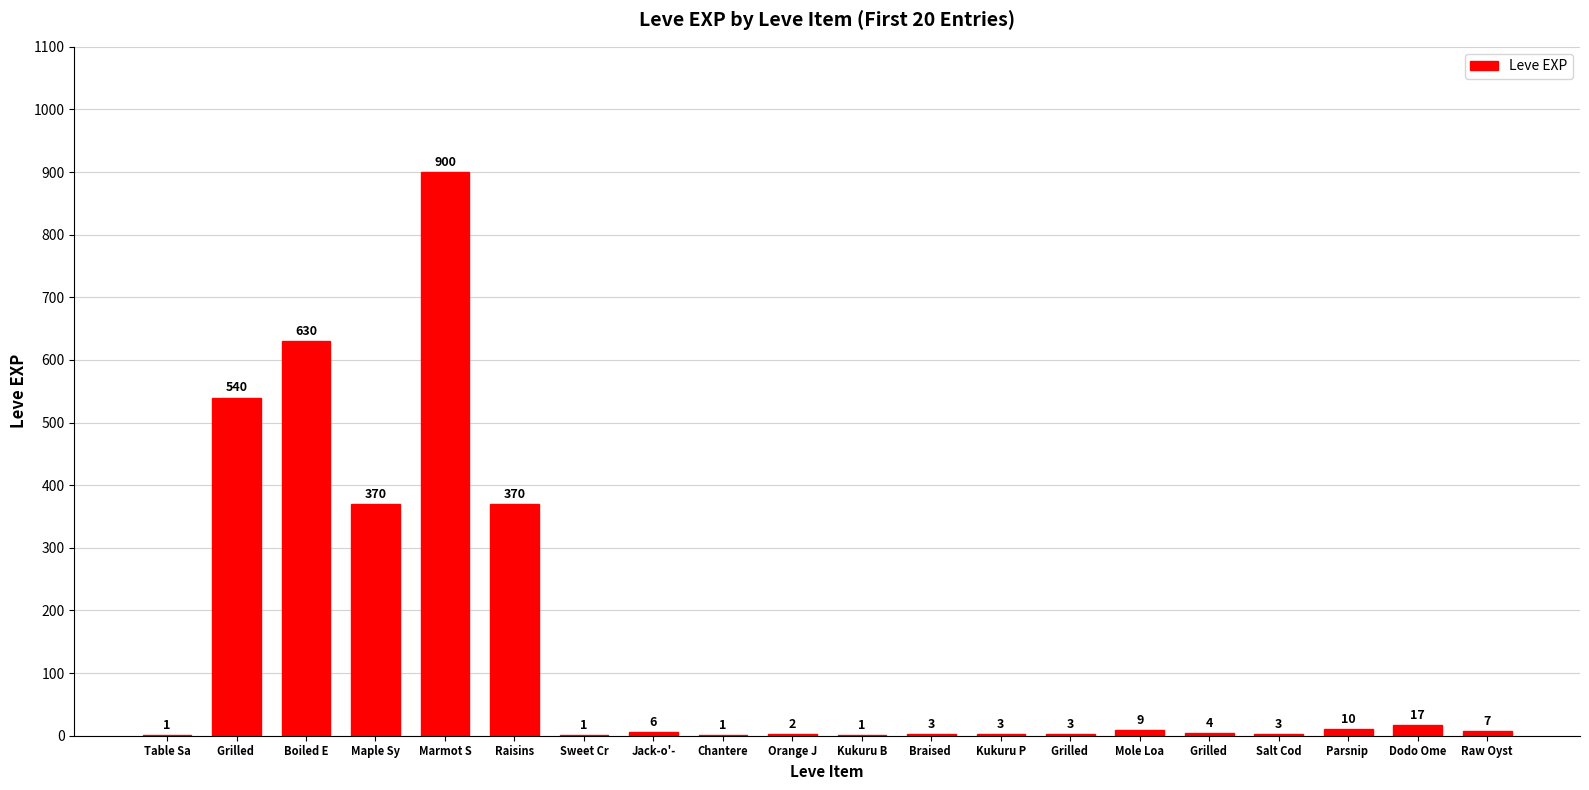

Reading right to left, what are all the values shown in this chart?

Raw Oyst=7	Dodo Ome=17	Parsnip =10	Salt Cod=3	Grilled =4	Mole Loa=9	Grilled =3	Kukuru P=3	Braised =3	Kukuru B=1	Orange J=2	Chantere=1	Jack-o'-=6	Sweet Cr=1	Raisins=370	Marmot S=900	Maple Sy=370	Boiled E=630	Grilled =540	Table Sa=1